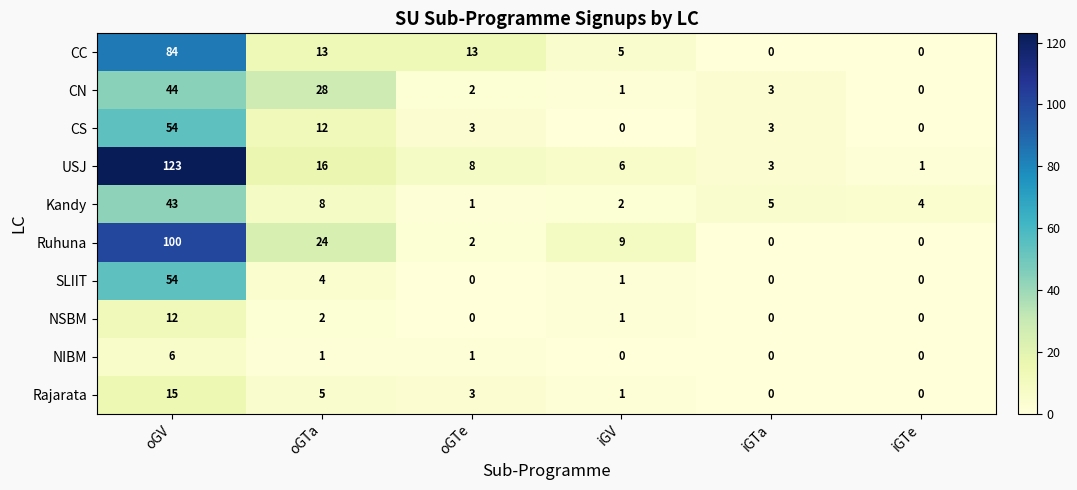

Which category has the highest value across all series?

oGV